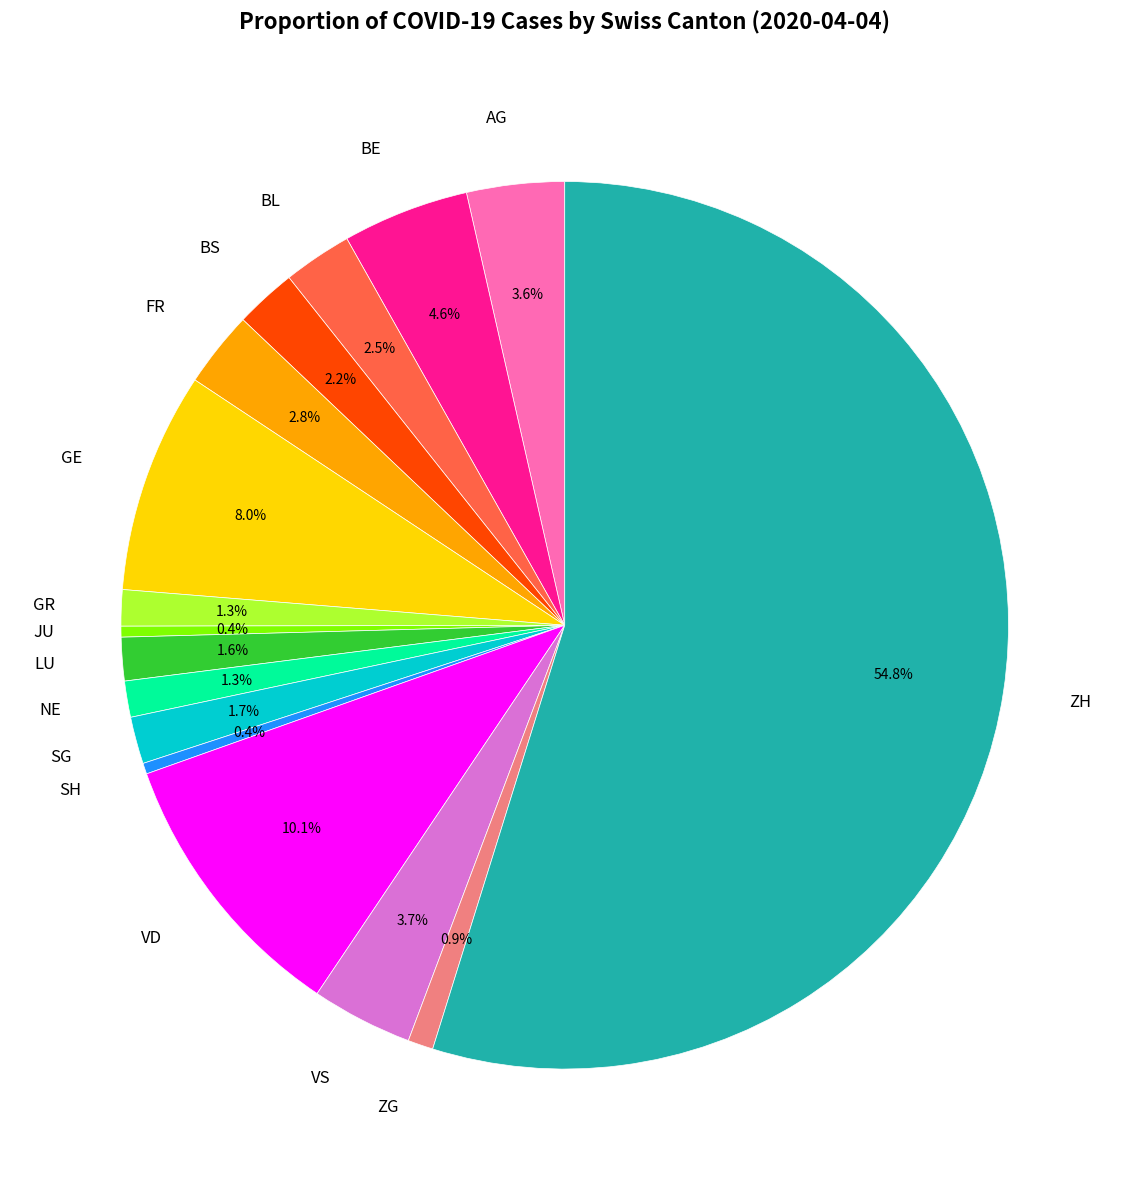

Does ZH account for over 50% of the chart?

Yes